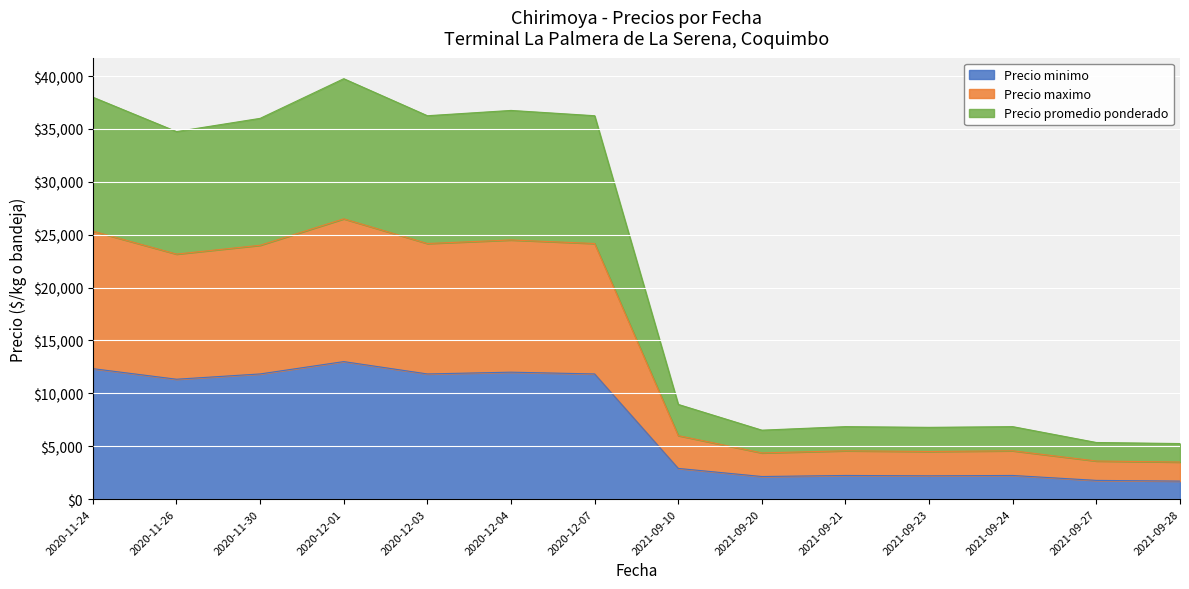

The value of Precio minimo at 2021-09-10 is 4537. True or false?

False